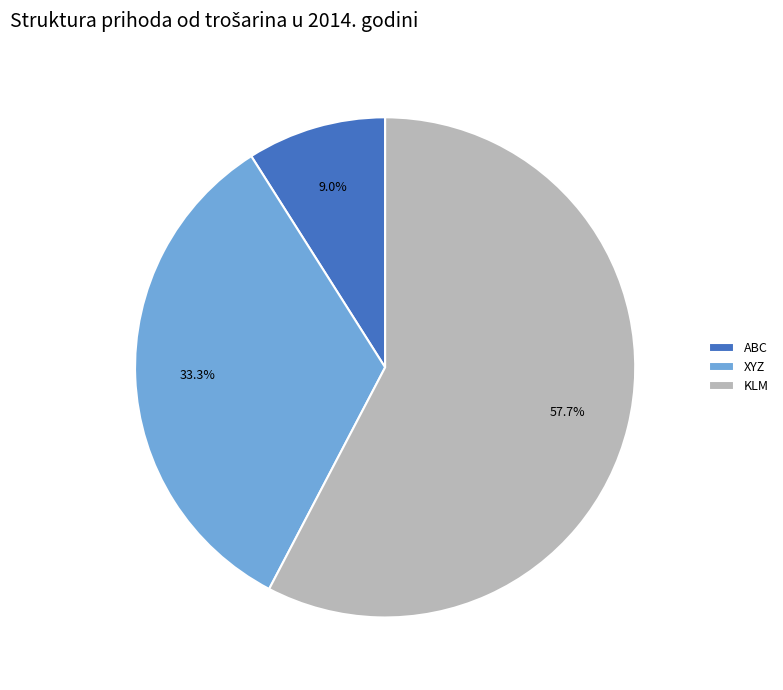

How many segments does this pie chart have?

3